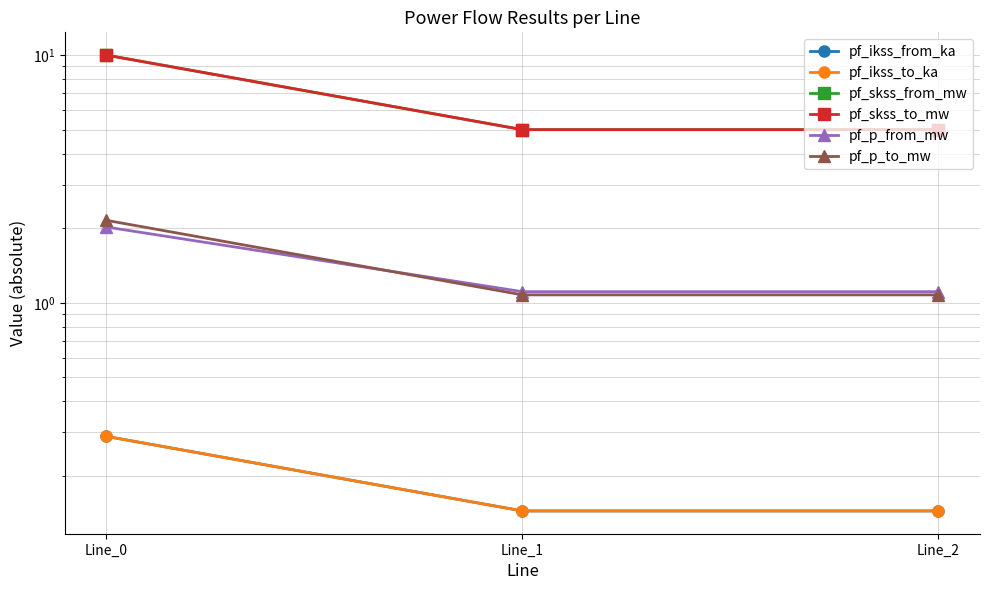

Reading left to right, list all the values displayed in this chart.

pf_ikss_from_ka: 0.3	0.1	0.1
pf_ikss_to_ka: 0.3	0.1	0.1
pf_skss_from_mw: 10.0	5.0	5.0
pf_skss_to_mw: 10.0	5.0	5.0
pf_p_from_mw: 2.0	1.1	1.1
pf_p_to_mw: 2.2	1.1	1.1